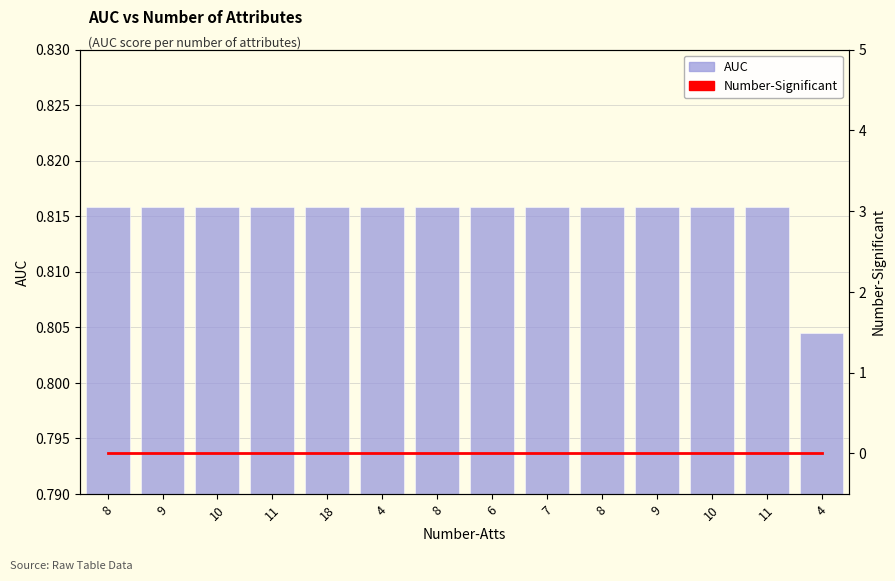

Is the value of AUC at 18 greater than the value of Number-Significant at 7?

Yes